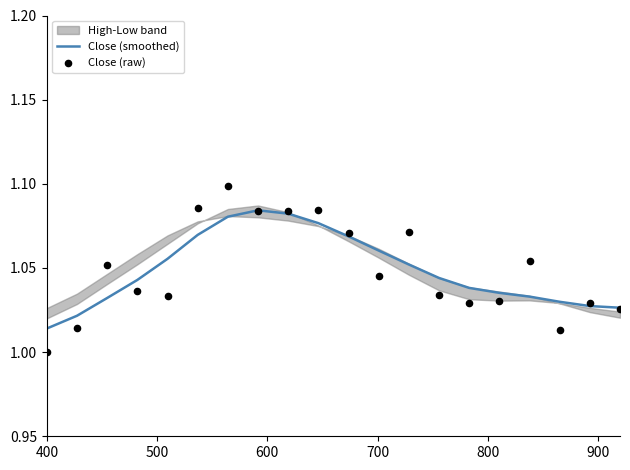

Which series has the widest spread of Y values?

Close (raw)